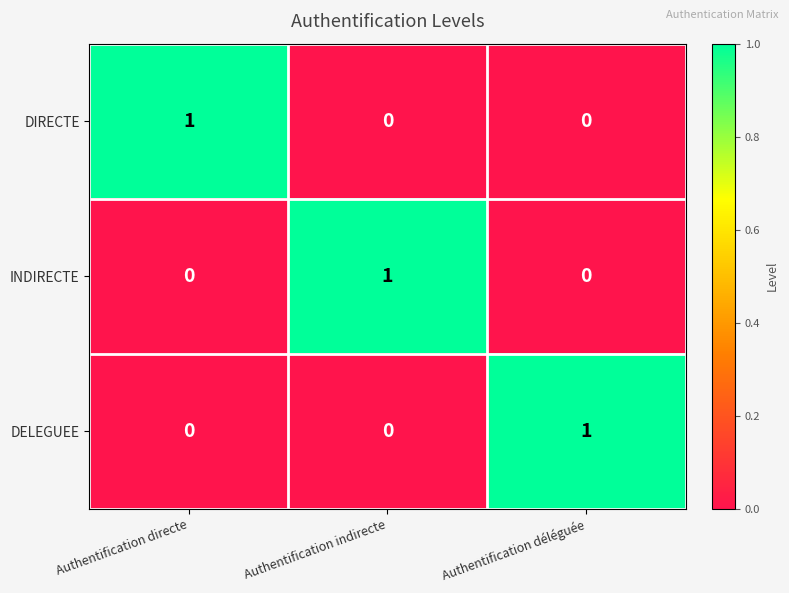

What is the difference between the highest and lowest values at Authentification directe?

1